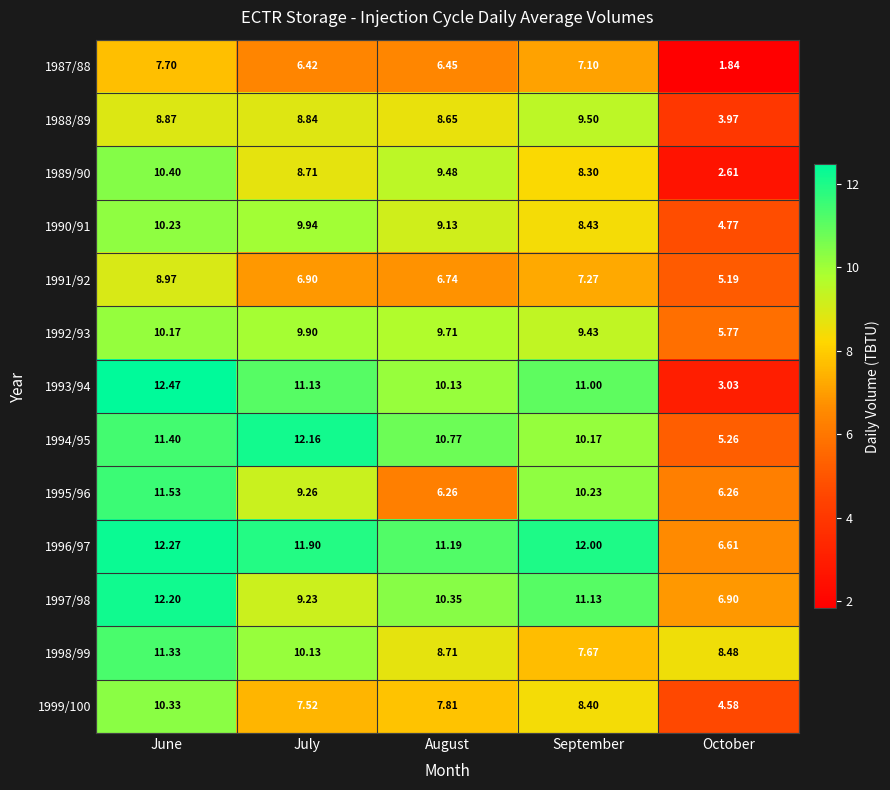

Is the value of 1990/91 at June greater than the value of 1989/90 at June?

No